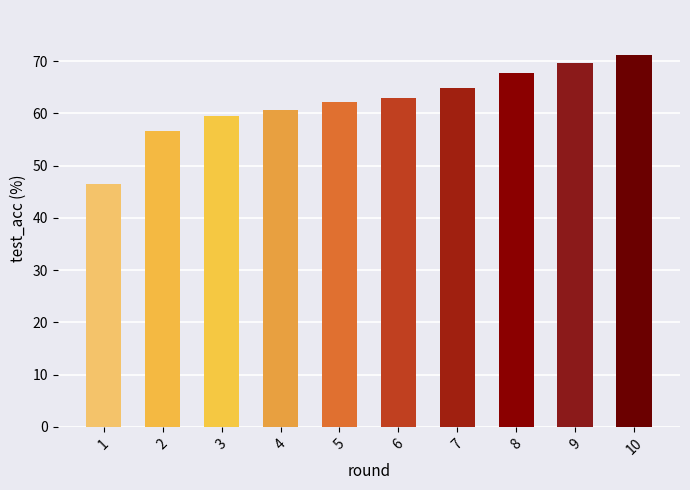

How many series are shown in this chart?

1